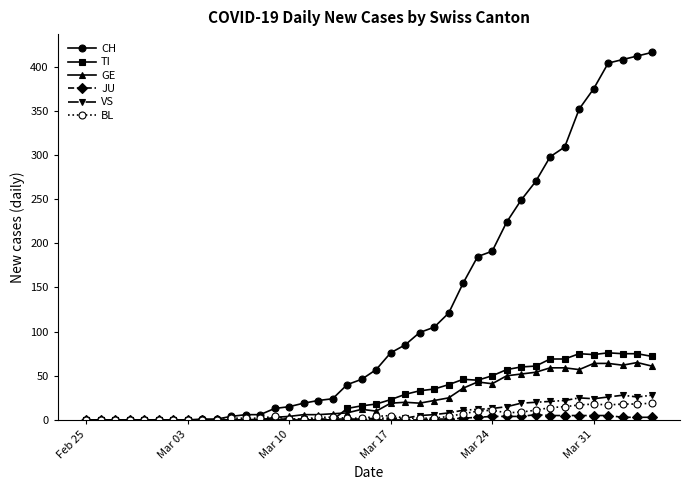

Which series has the widest spread of values?

CH